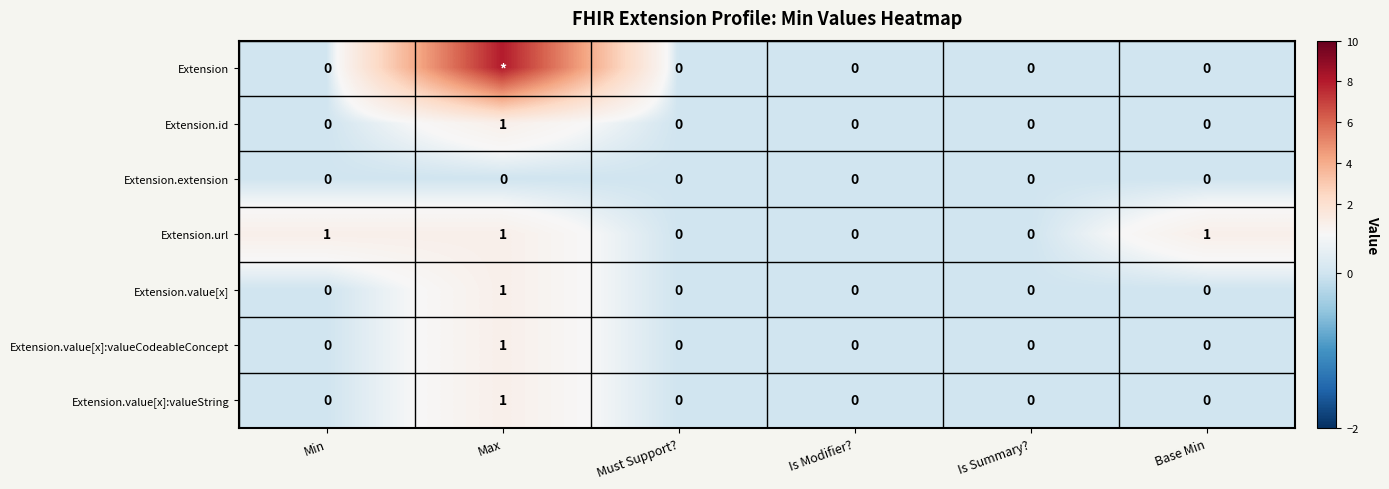

What is the maximum value for Extension.id?

1